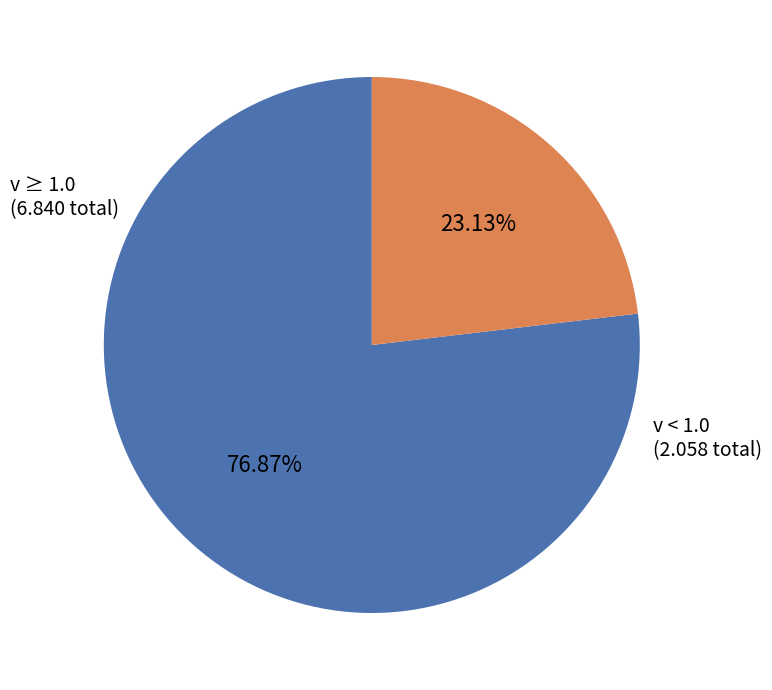

Is there any slice that represents more than half of the pie?

Yes